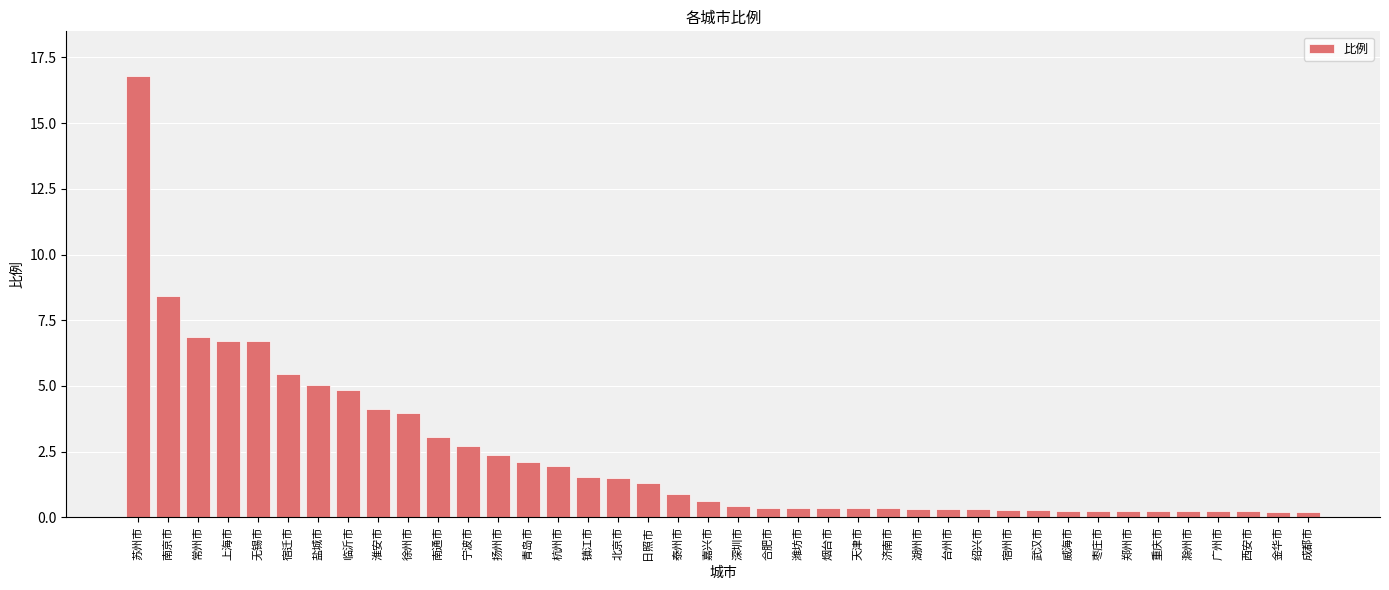

Which label corresponds to the largest value in the chart?

苏州市